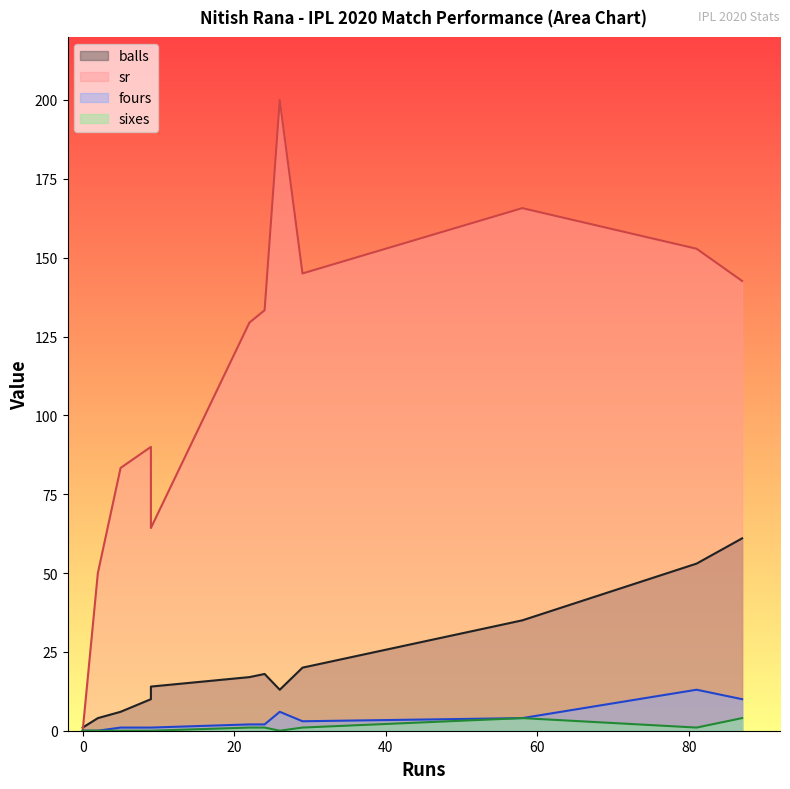

What are all the series names shown in the legend?

balls, sr, fours, sixes